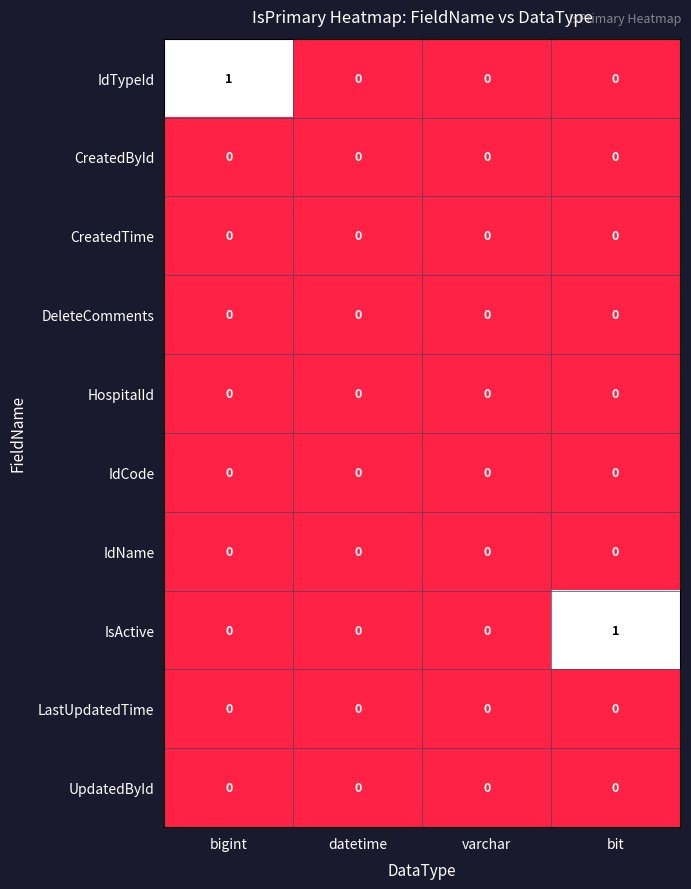

True or false: DeleteComments has a value of 0 at bit.

True